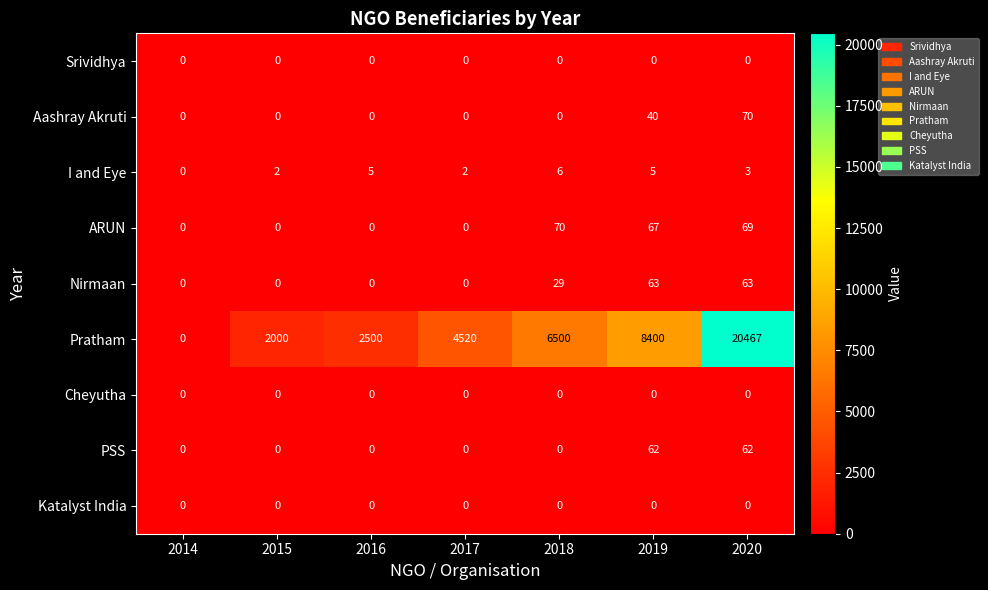

How many data points does each series have?

7